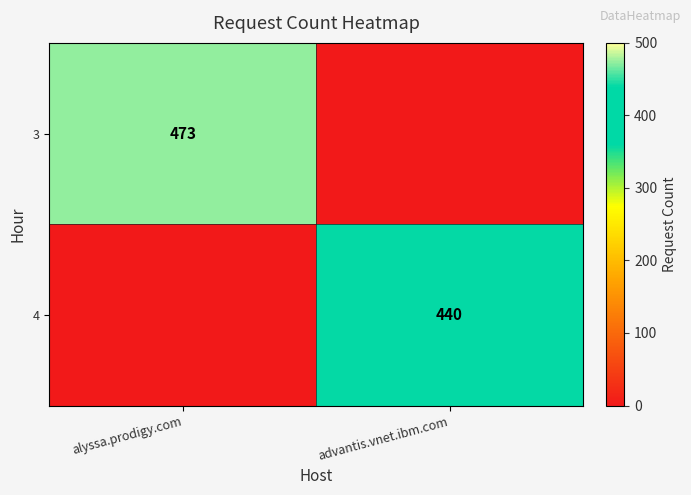

The value of 3 at alyssa.prodigy.com is 473. True or false?

True